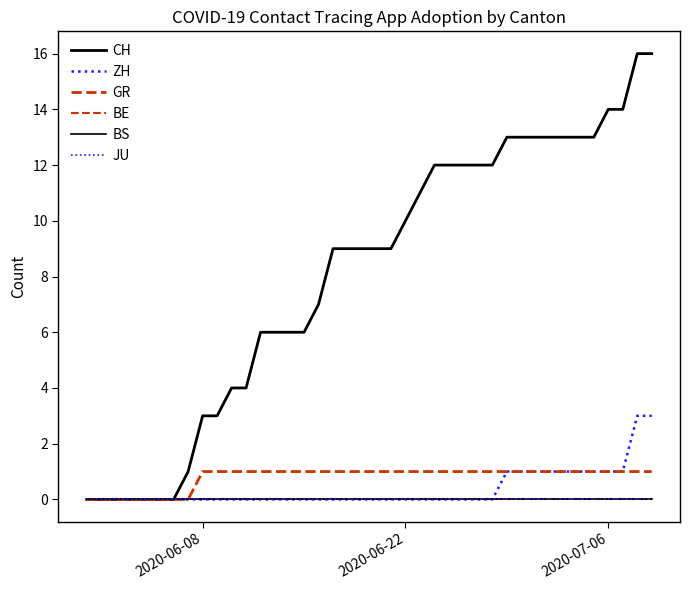

What is the highest value of the GR series?

1